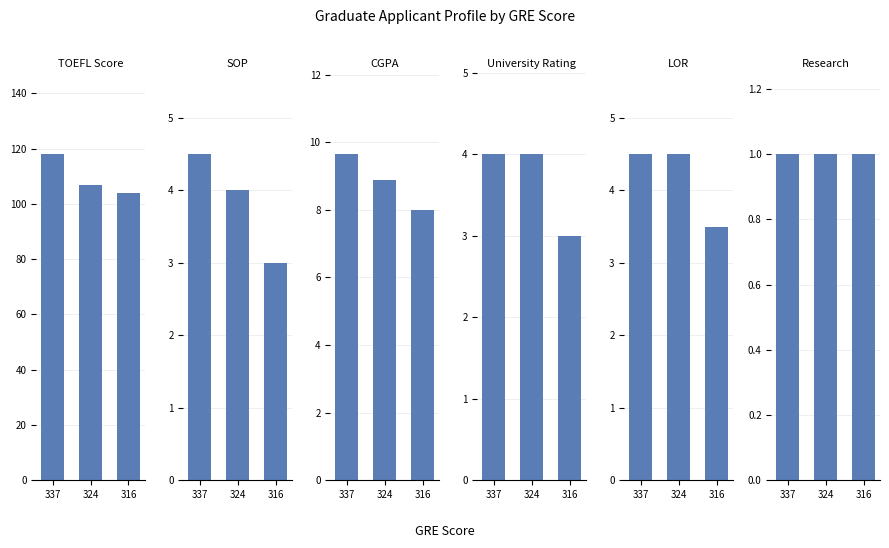

At which label does Research reach its peak?

337